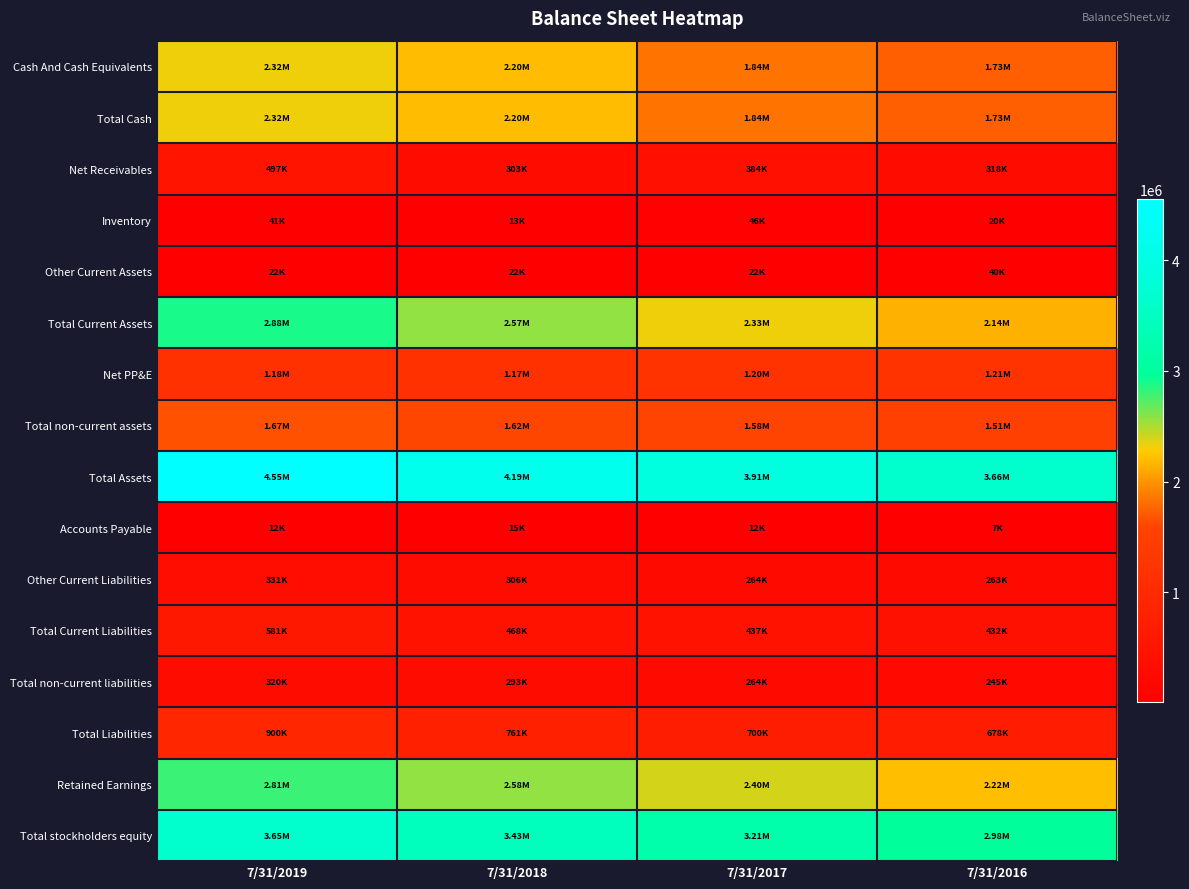

Between 7/31/2019 and 7/31/2018, which is larger?

7/31/2019